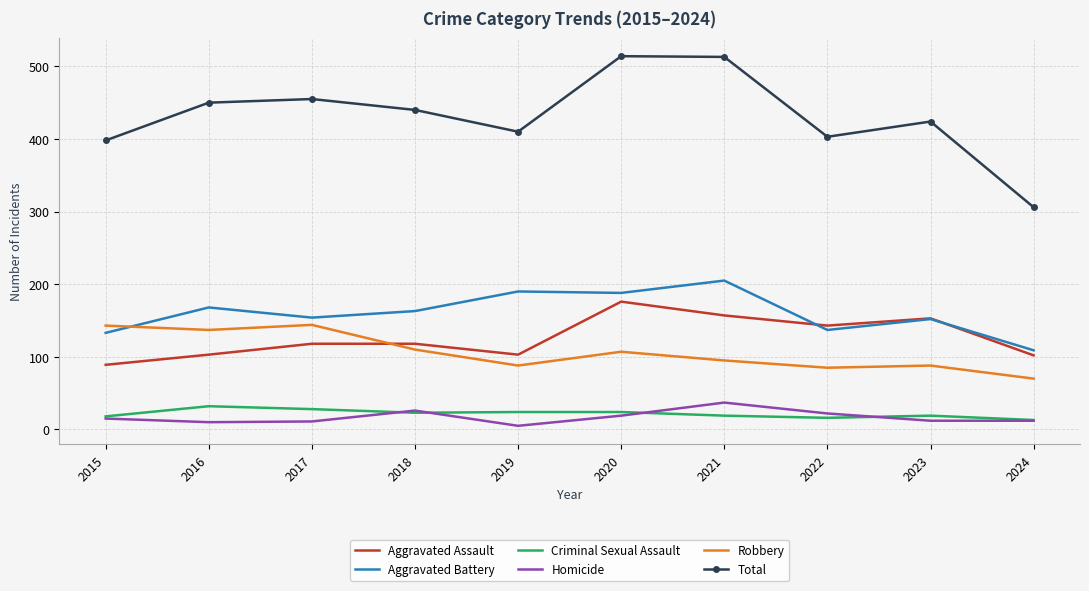

Which series has the widest spread of values?

Total